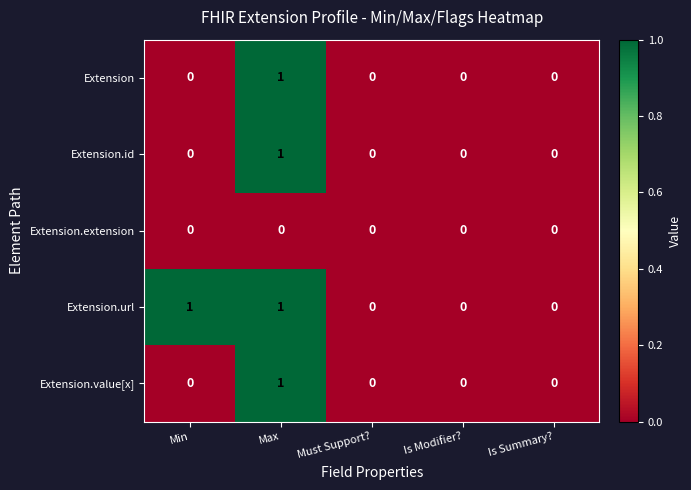

At which category is the sum across all series the highest?

Max